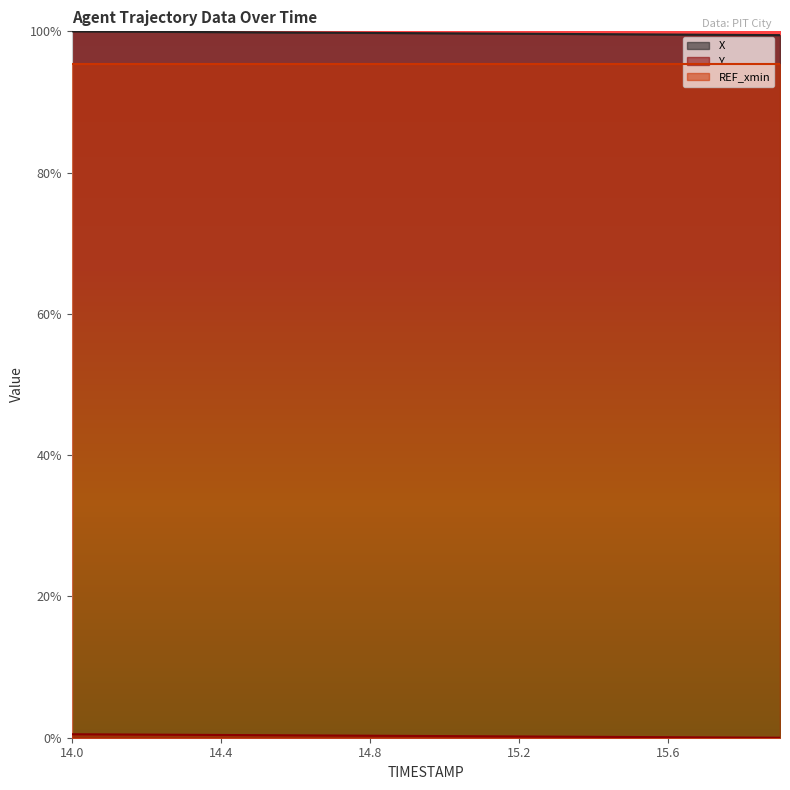

At which category is the sum across all series the highest?

14.0